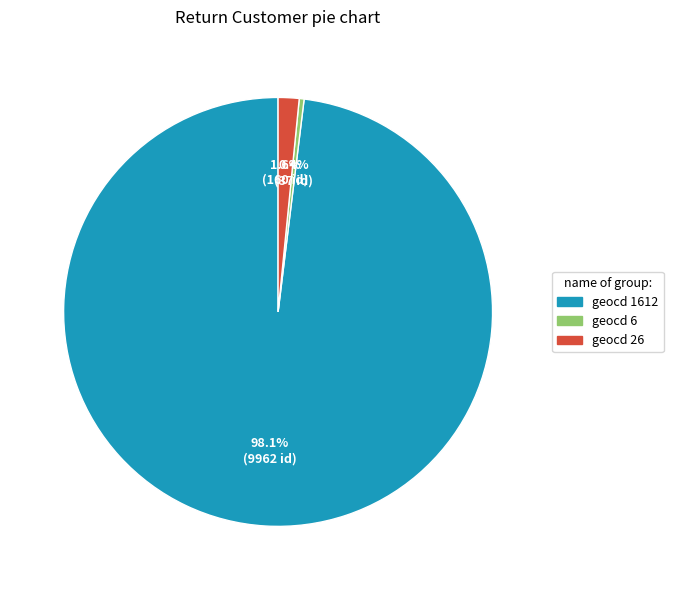

Is there a majority slice in this chart?

Yes